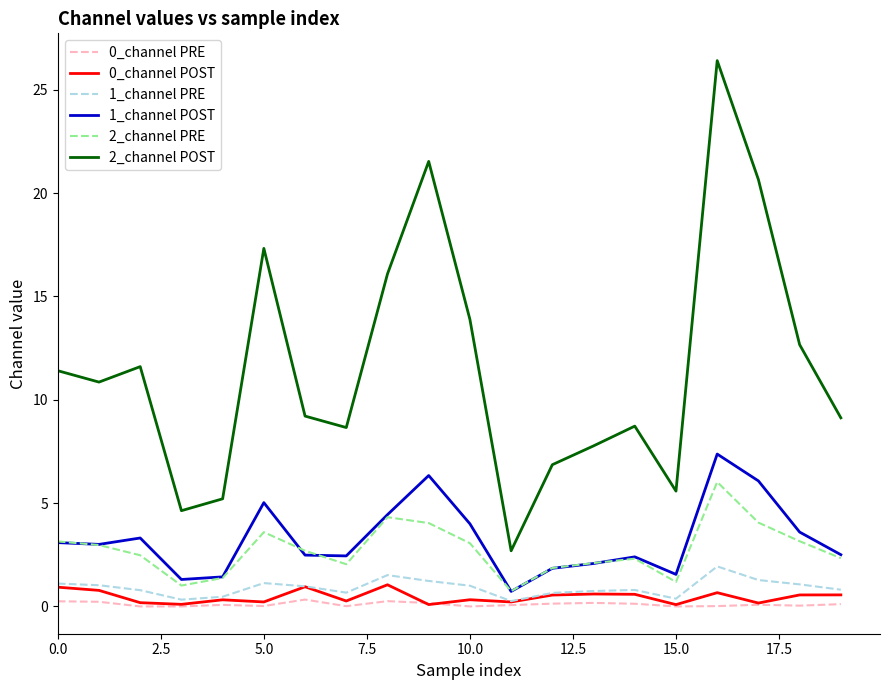

True or false: 2_channel POST and 2_channel PRE intersect in this chart.

False